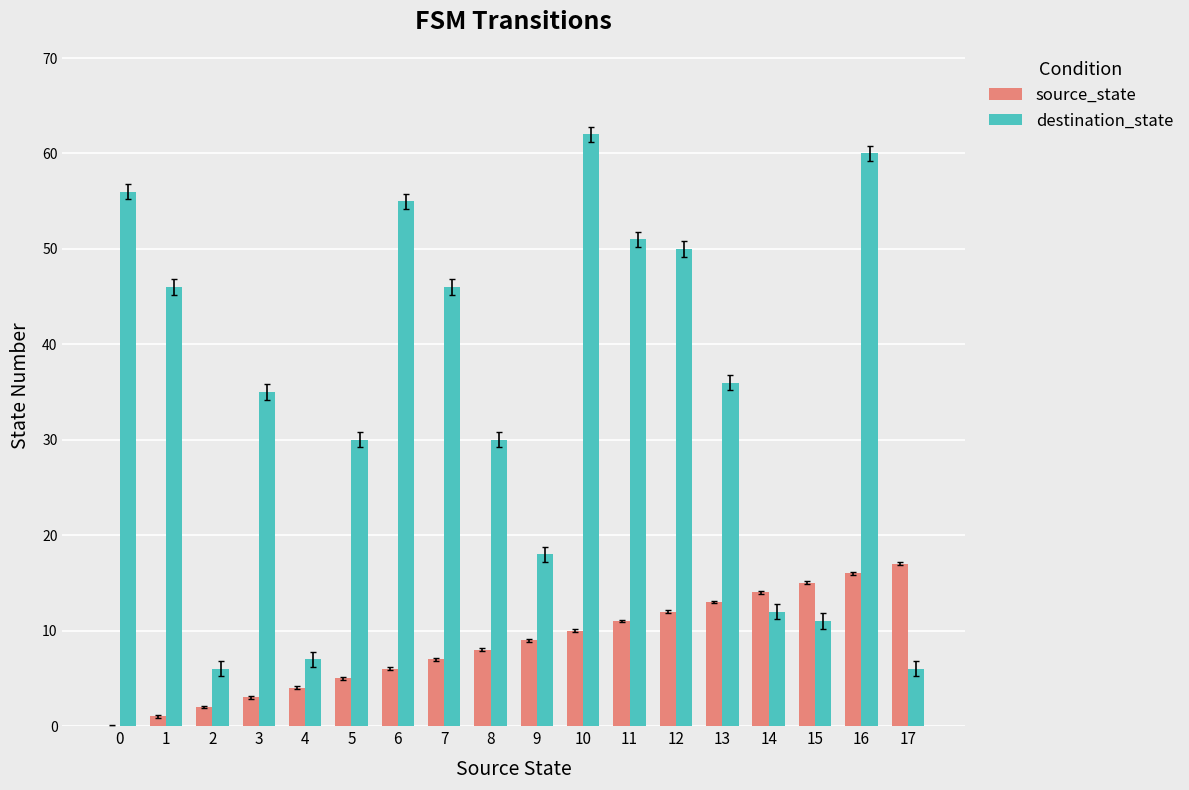

Count the number of categories in the chart.

18